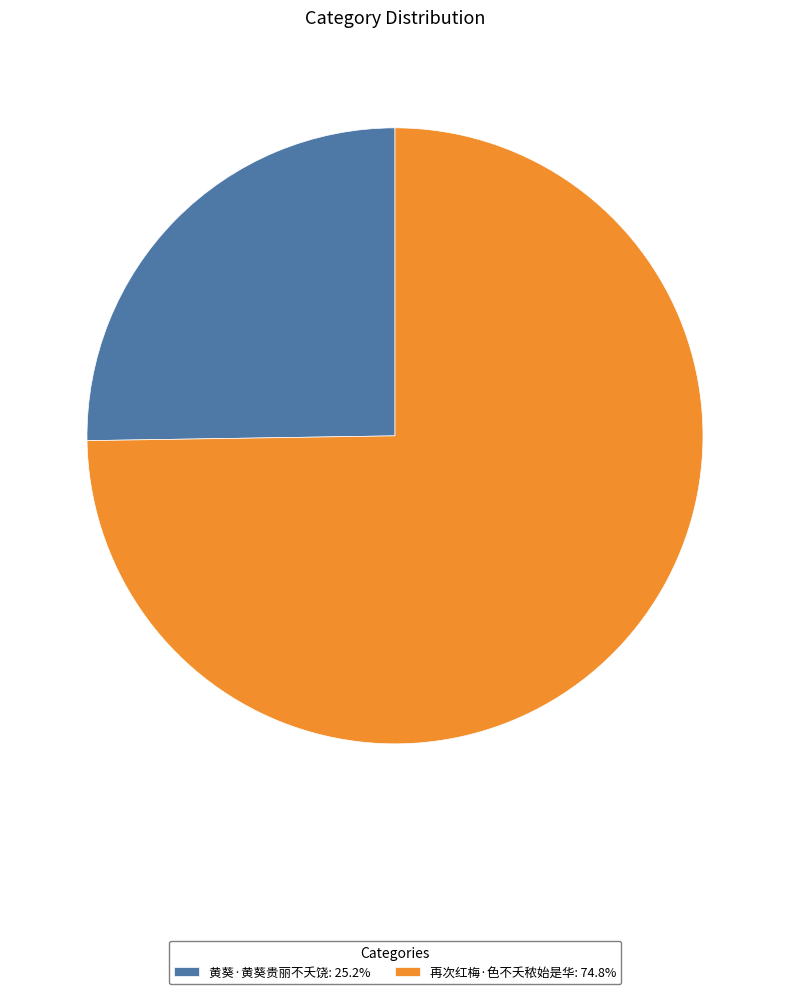

What is the ratio of the value at 再次红梅·色不夭秾始是华: 74.8% to the value at 黄葵·黄葵贵丽不夭饶: 25.2%?

3.0